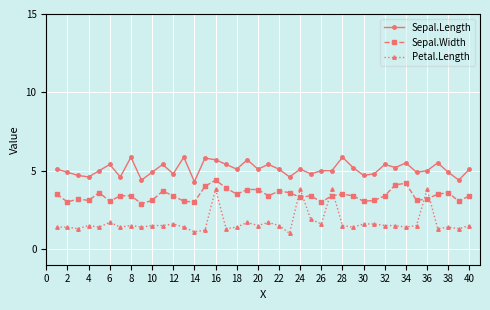

Which series has the largest range (max minus min)?

Petal.Length